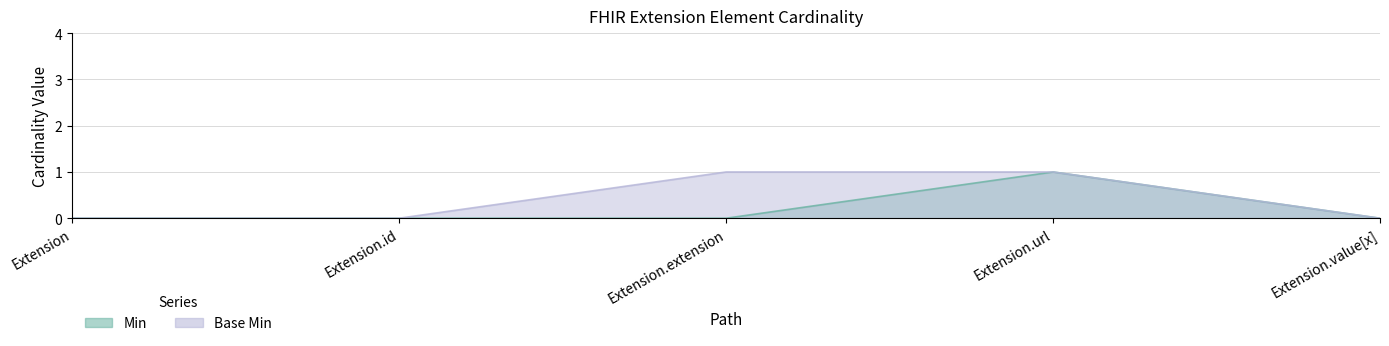

True or false: Min and Base Min intersect in this chart.

False